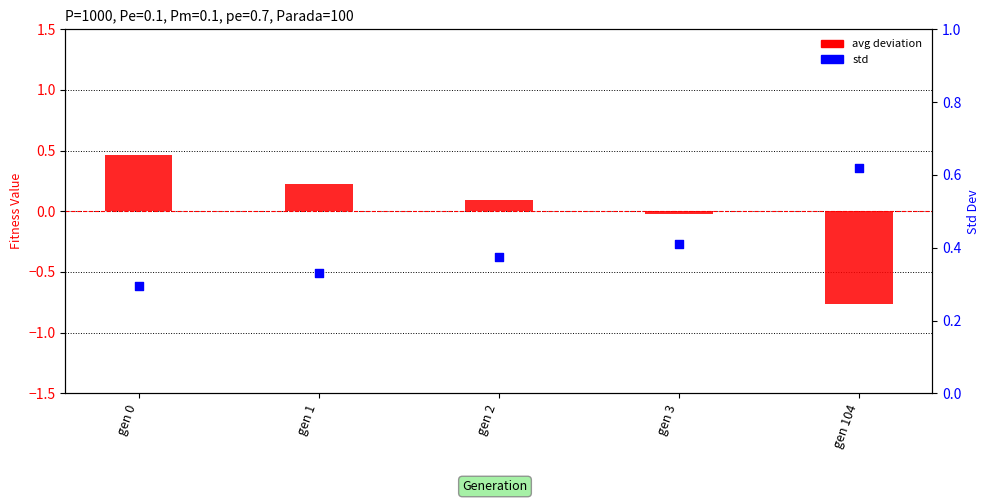

Is the value of std at gen 3 greater than the value of avg deviation at gen 0?

No